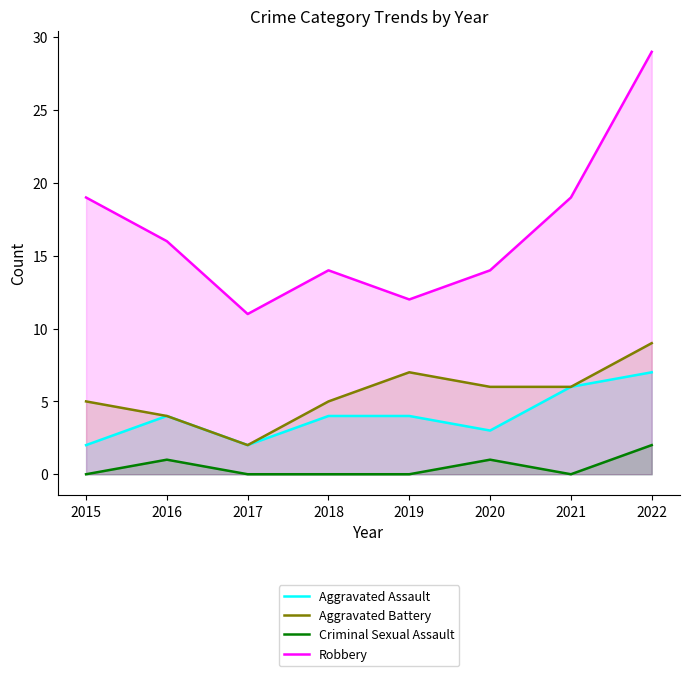

True or false: Criminal Sexual Assault and Robbery cross at least once.

False